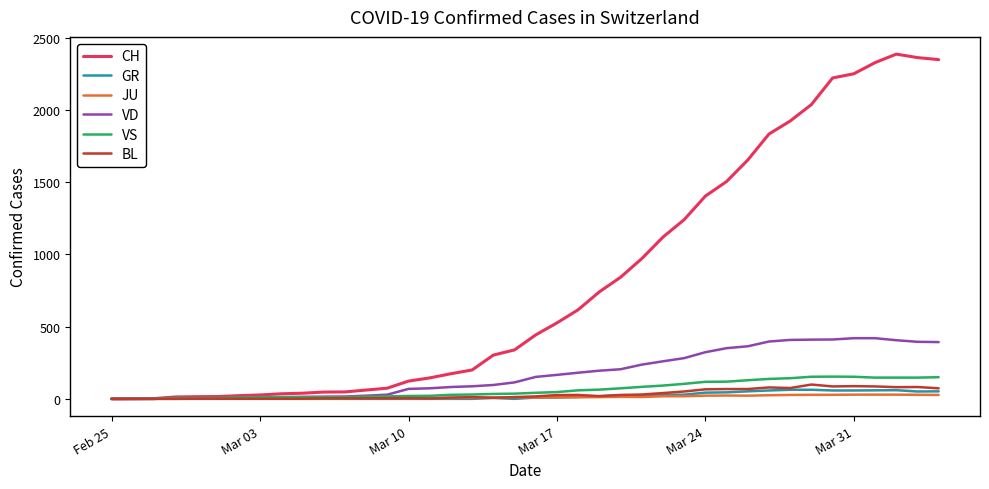

What is the maximum value shown in the chart?

2387